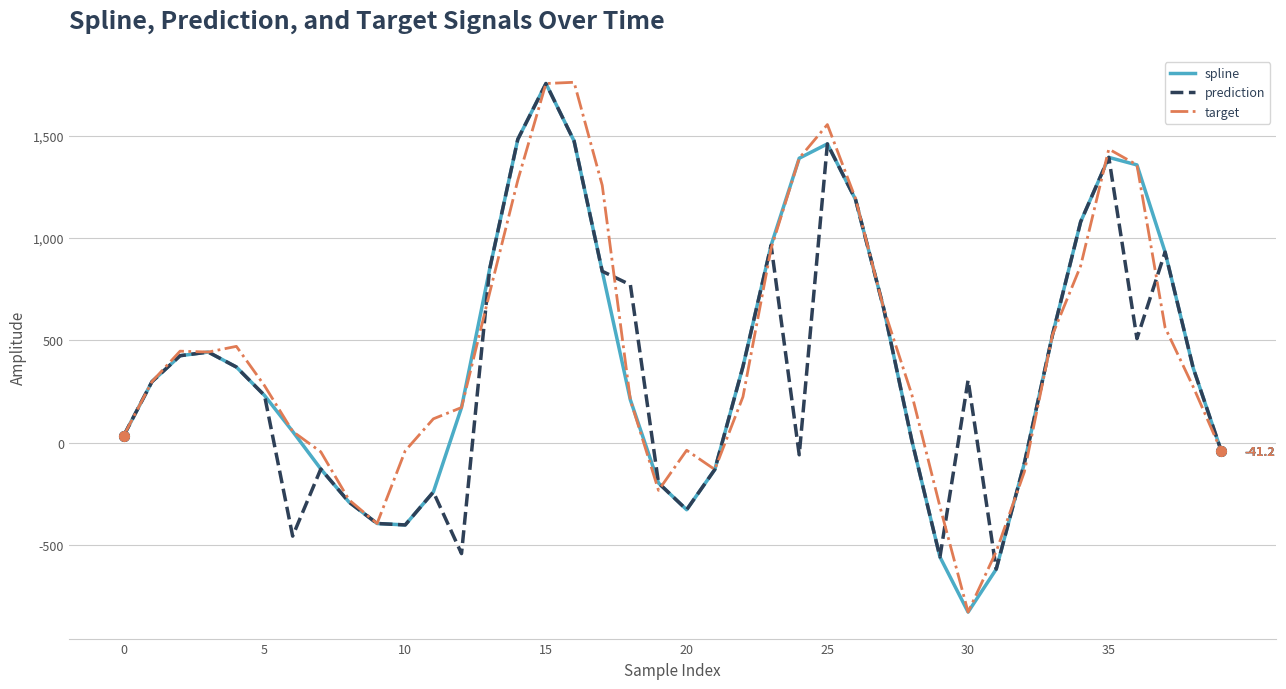

What is the smallest value displayed?

-826.1